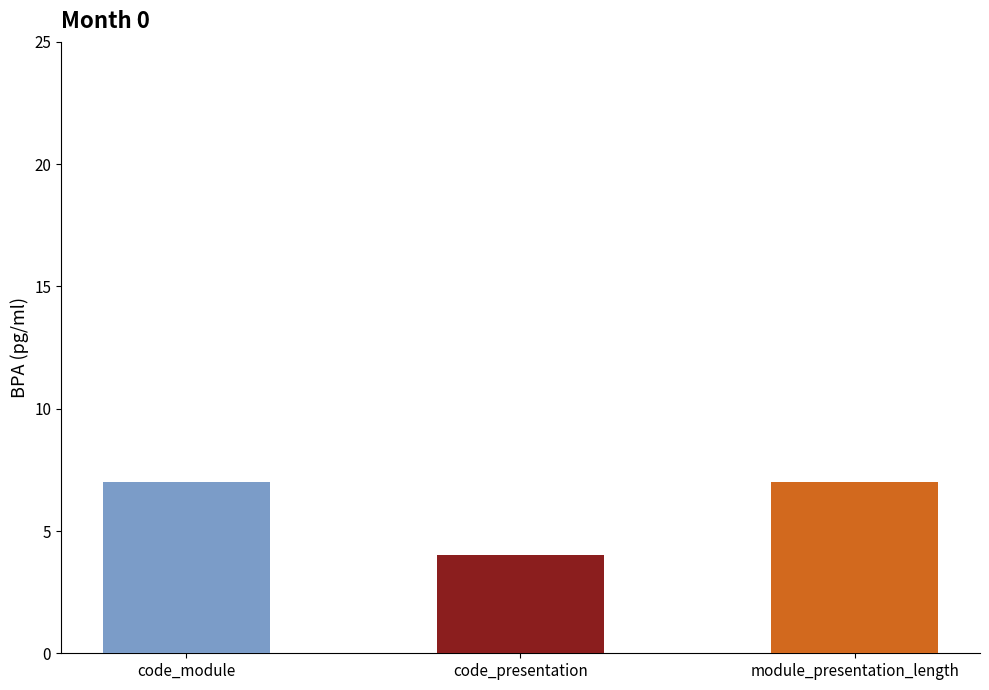

Reading left to right, list all the values displayed in this chart.

code_module=7	code_presentation=4	module_presentation_length=7